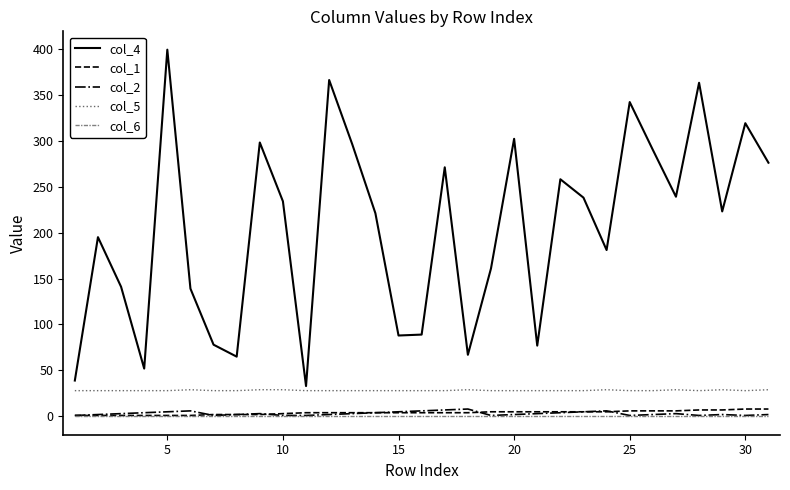

True or false: col_1 and col_4 cross at least once.

False